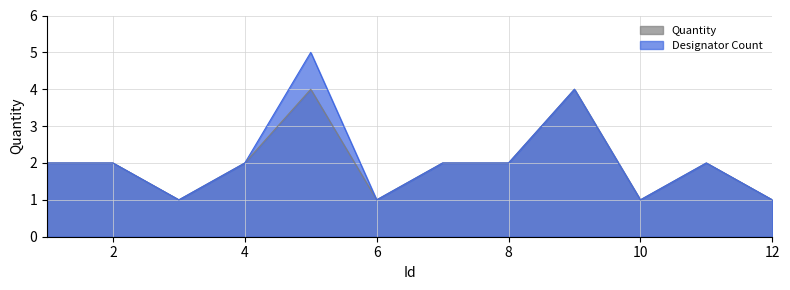

True or false: Quantity and Designator Count cross at least once.

False